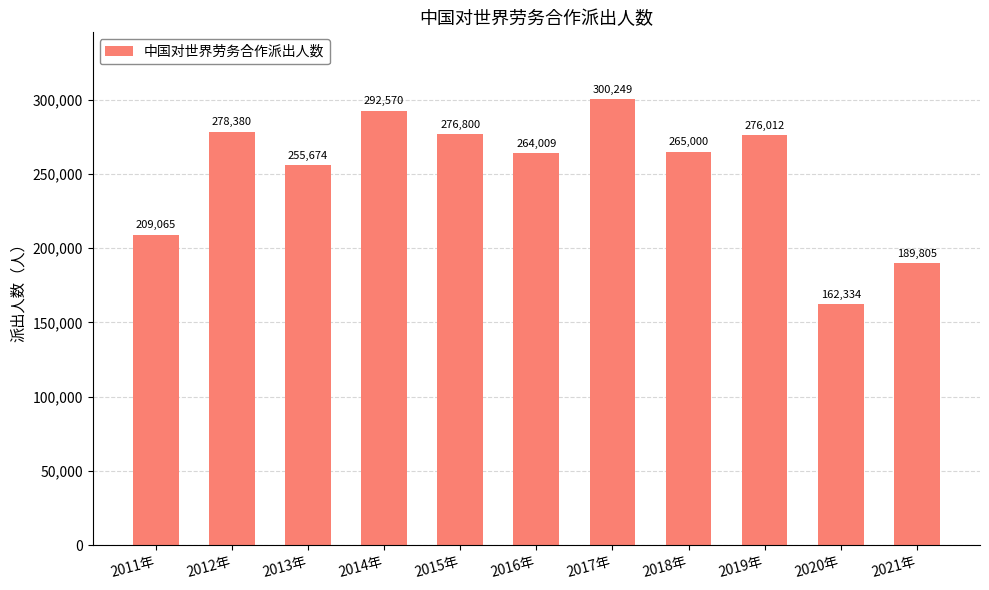

Is it true that the value at 2013年 is 255674?

True